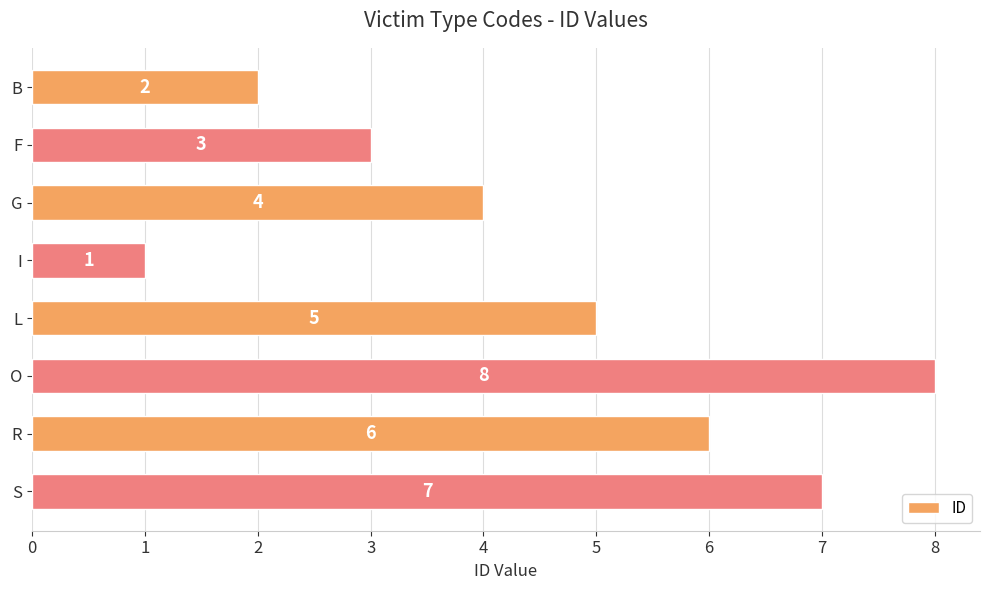

List the labels in order of value, largest first.

O, S, R, L, G, F, B, I